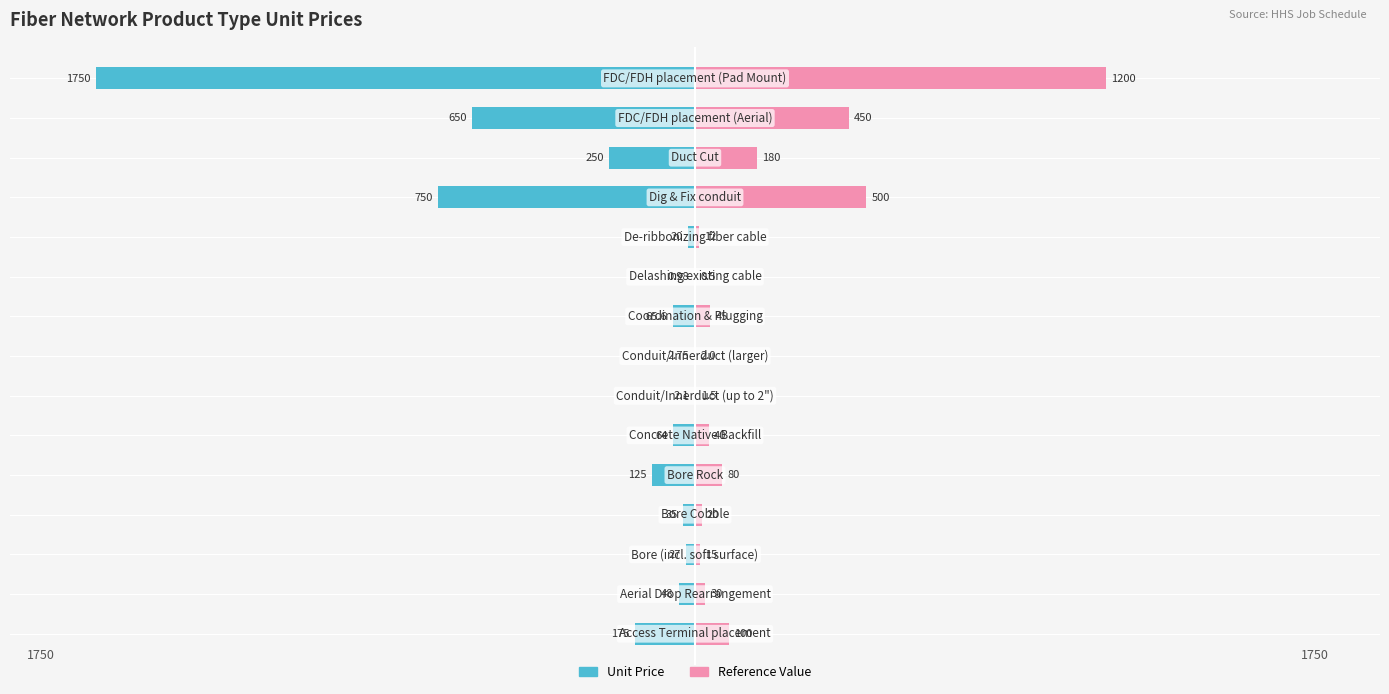

What is the difference between the maximum and minimum values in the Reference Value series?

1199.5